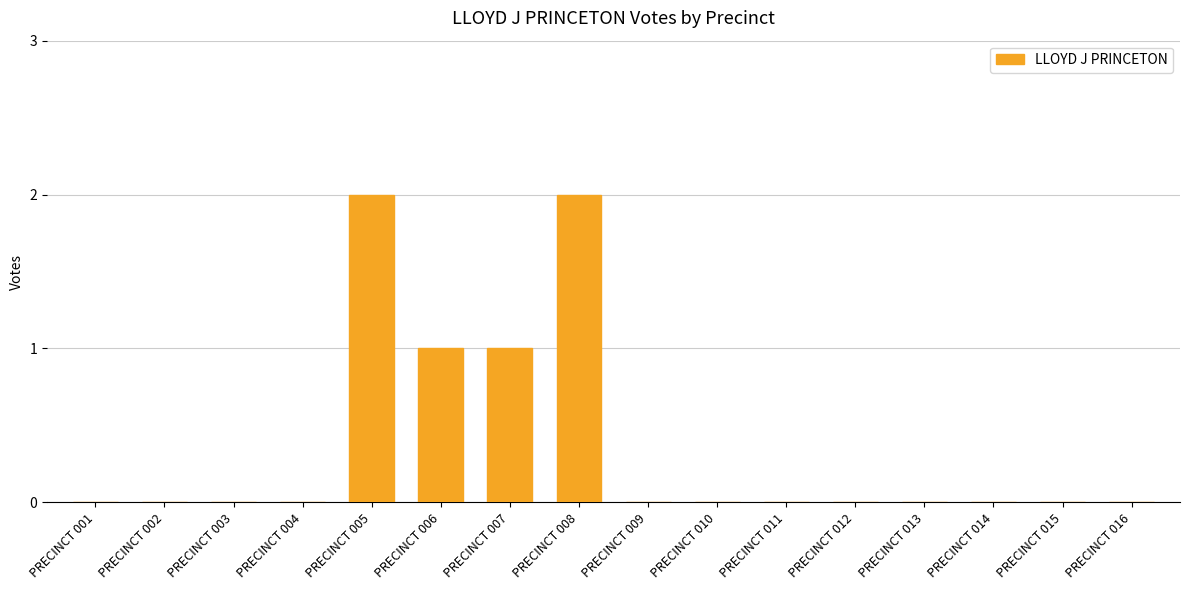

What is the sum of the values at PRECINCT 008 and PRECINCT 006?

3